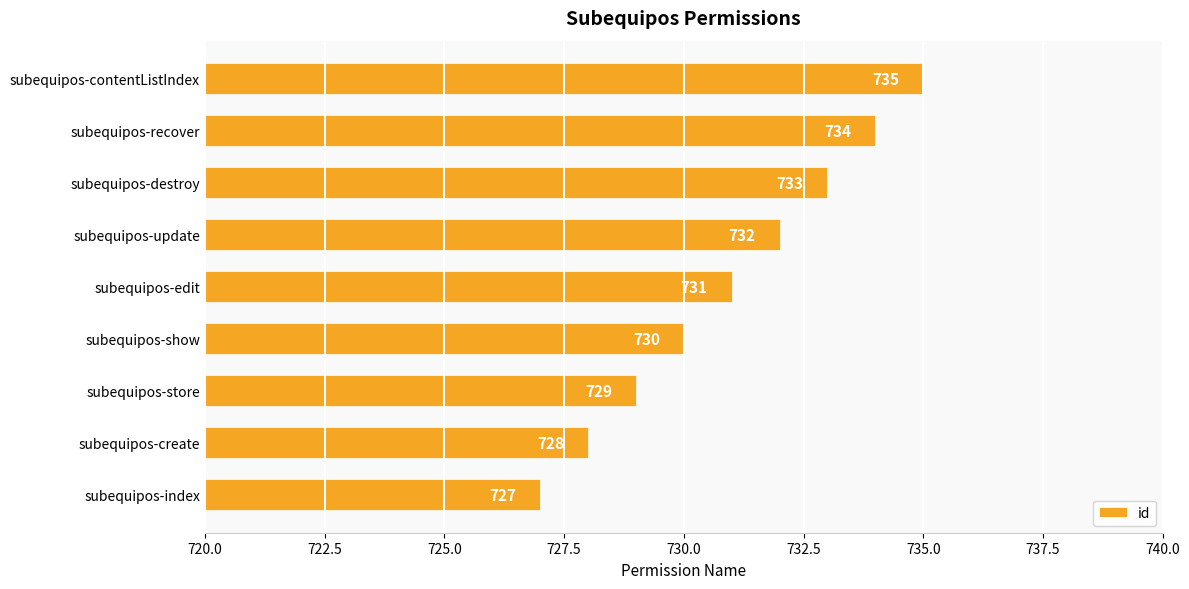

Reading bottom to top, extract all data points from this chart.

727	728	729	730	731	732	733	734	735